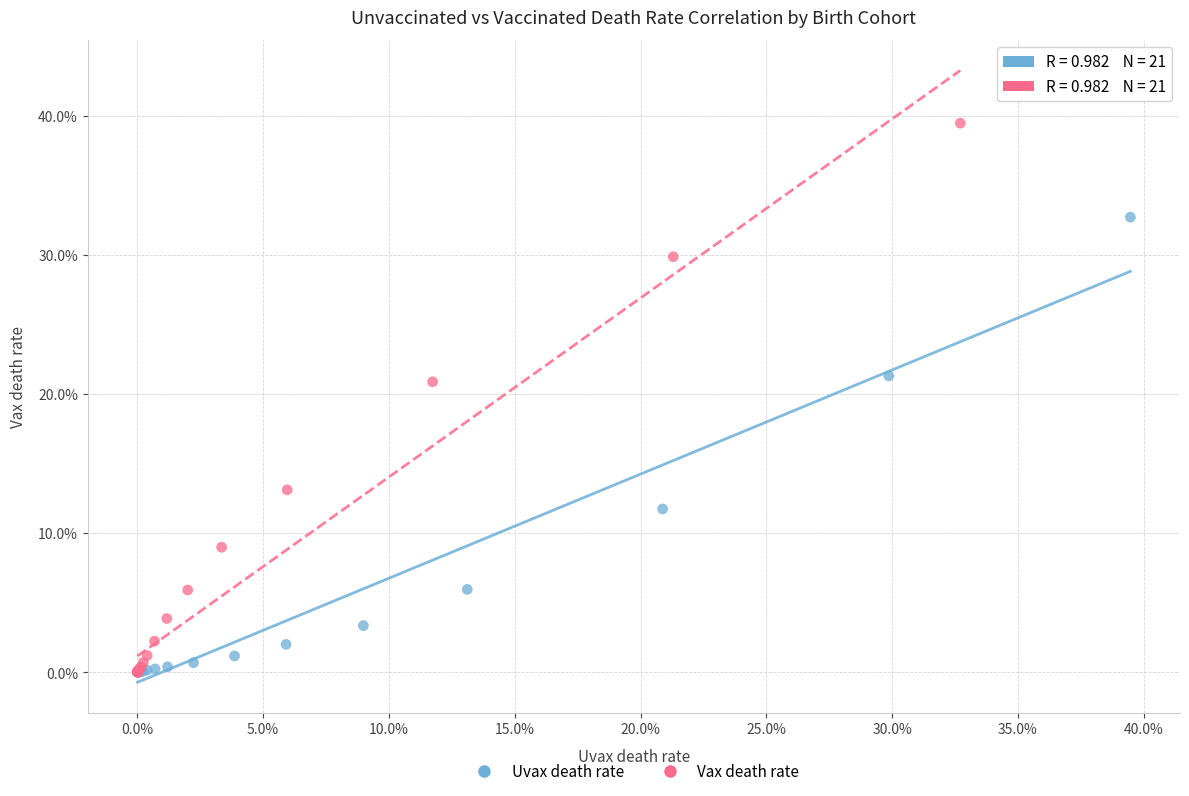

Which series has the largest Y range (max minus min)?

Vax death rate